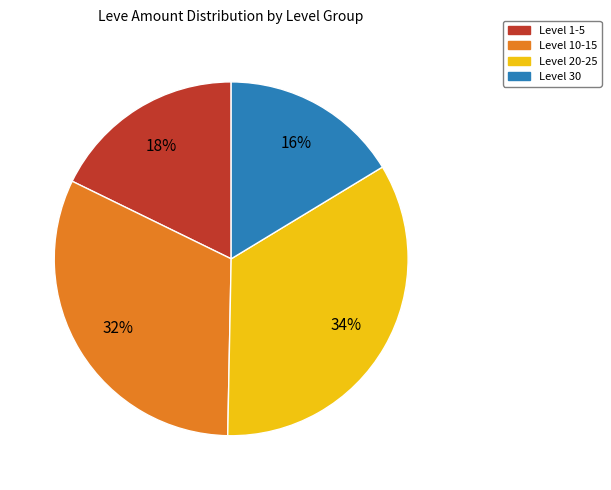

To the nearest percent, what is the difference between the largest and smallest slice percentages?

18%